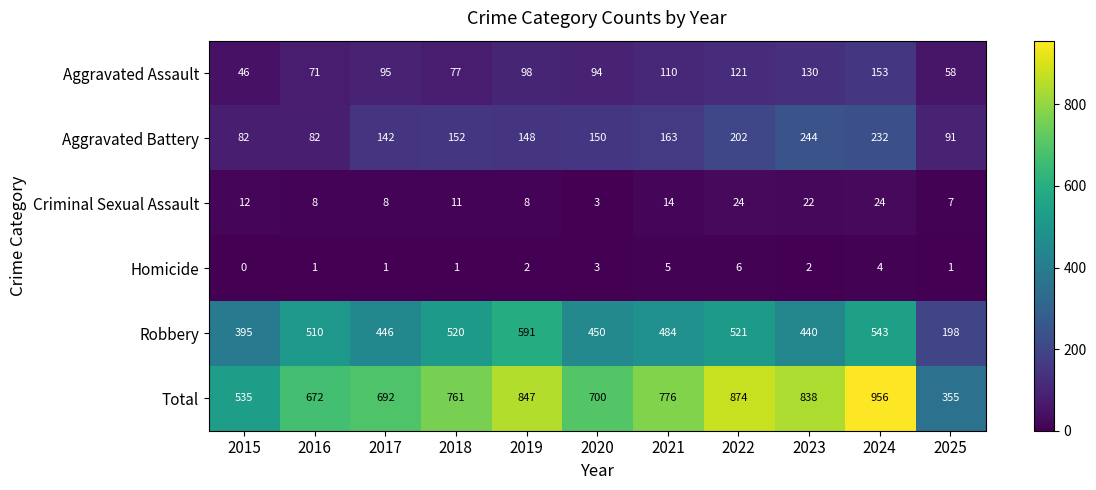

At how many categories does at least one series exceed 437?

10